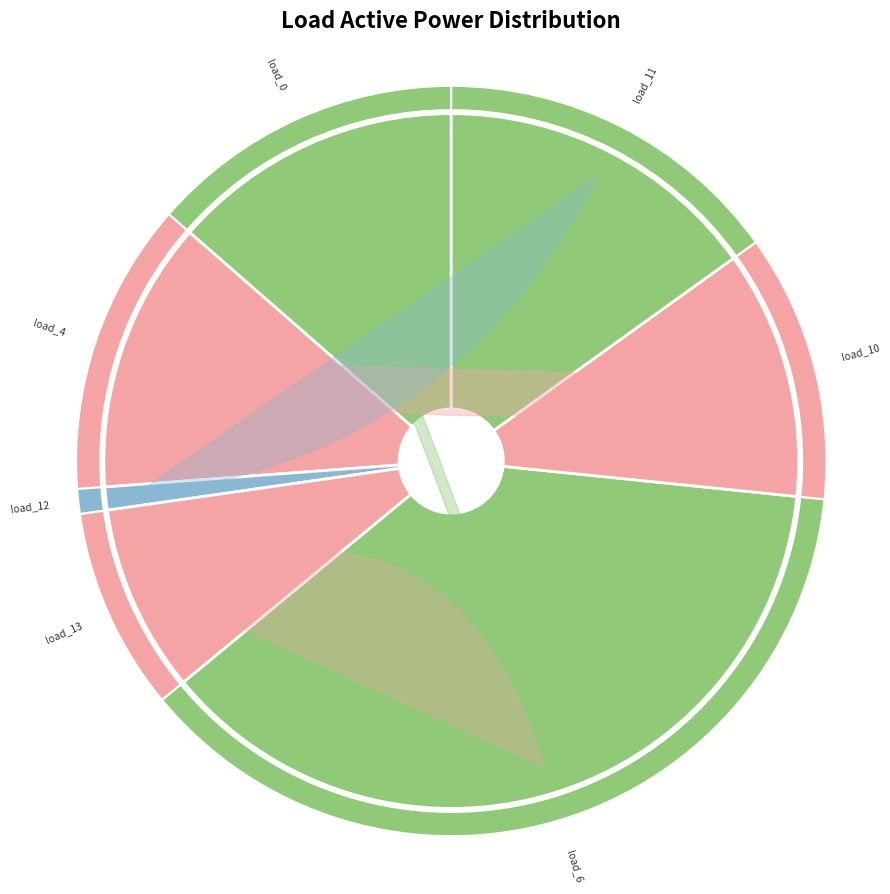

To the nearest percent, what portion does LV_6744-1_0_3_load_4 represent?

13%